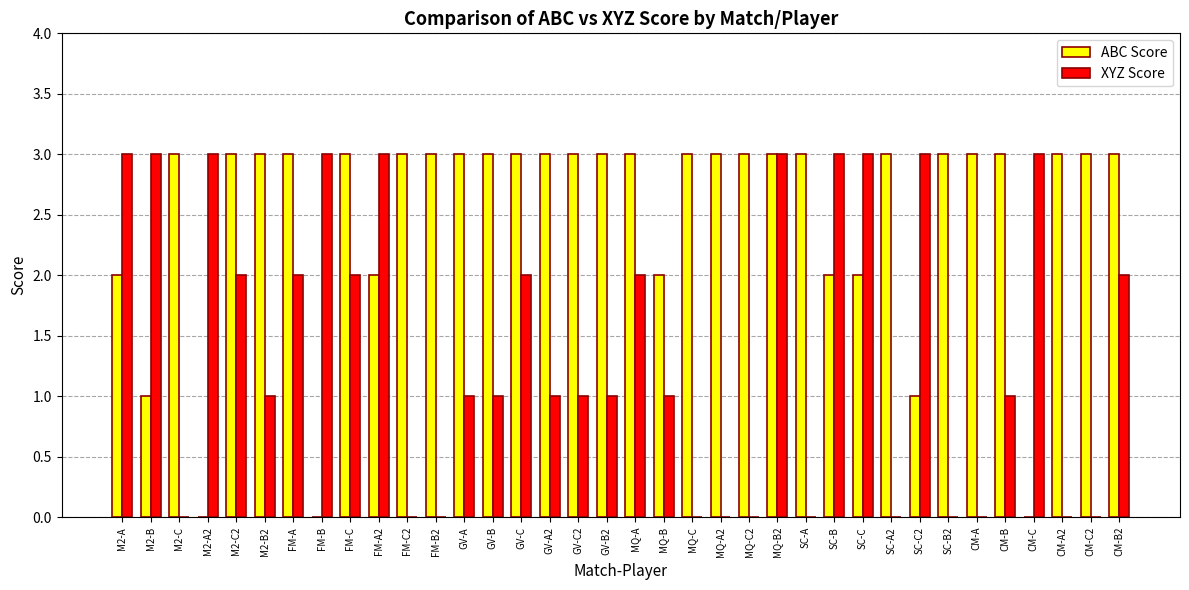

What is the sum of the XYZ Score values at MQ-C2 and GV-B?

1